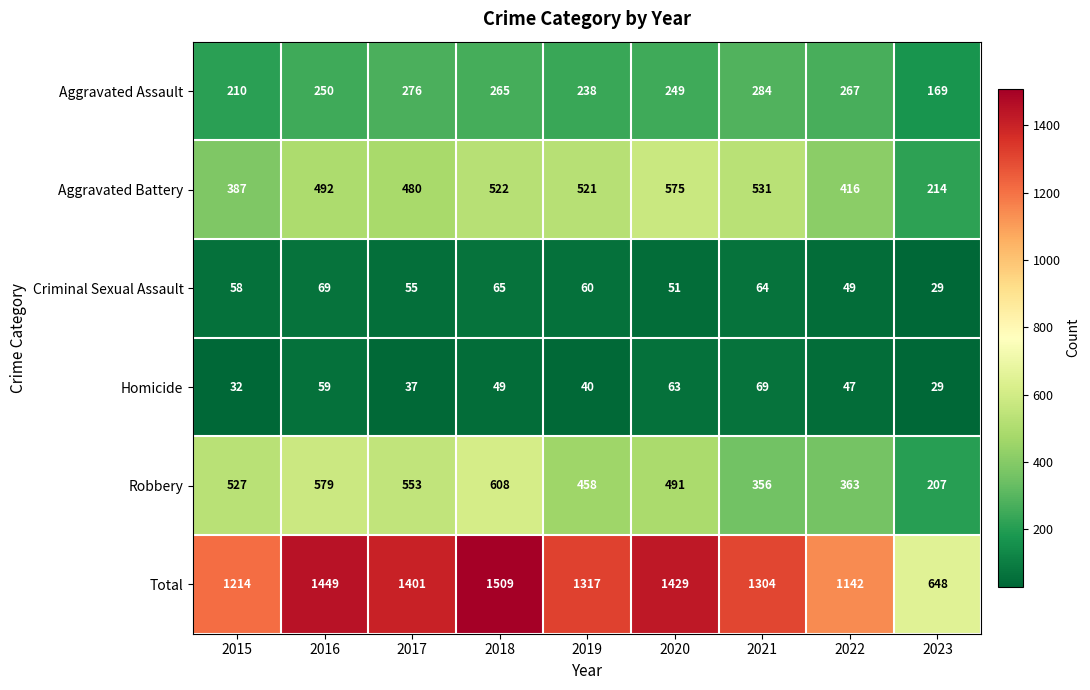

What is the difference between the highest and lowest values at 2022?

1095